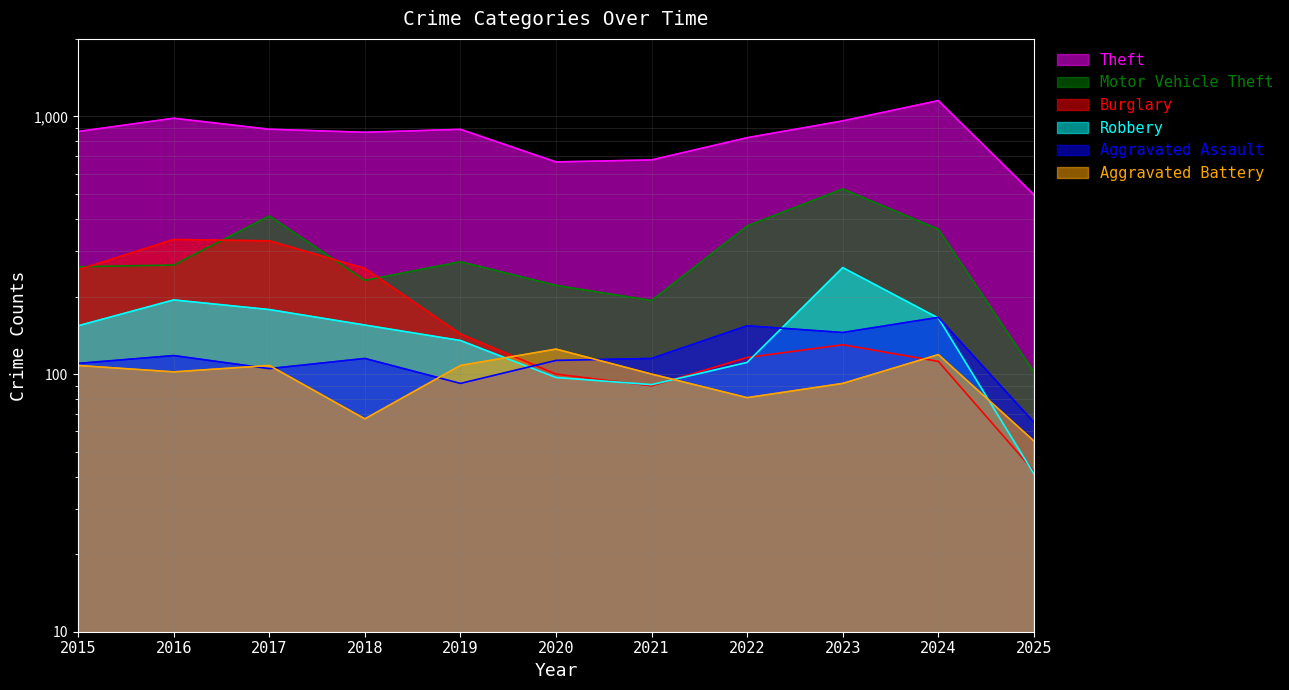

Reading left to right, transcribe all the data shown in this chart.

Theft: 874	984	892	868	891	666	678	827	961	1152	497
Motor Vehicle Theft: 261	265	411	231	273	221	193	376	523	365	102
Burglary: 254	333	329	257	143	100	90	116	130	112	42
Robbery: 154	194	178	155	135	97	91	111	259	165	41
Aggravated Assault: 110	118	105	115	92	113	115	154	145	166	65
Aggravated Battery: 108	102	108	67	108	125	100	81	92	119	55